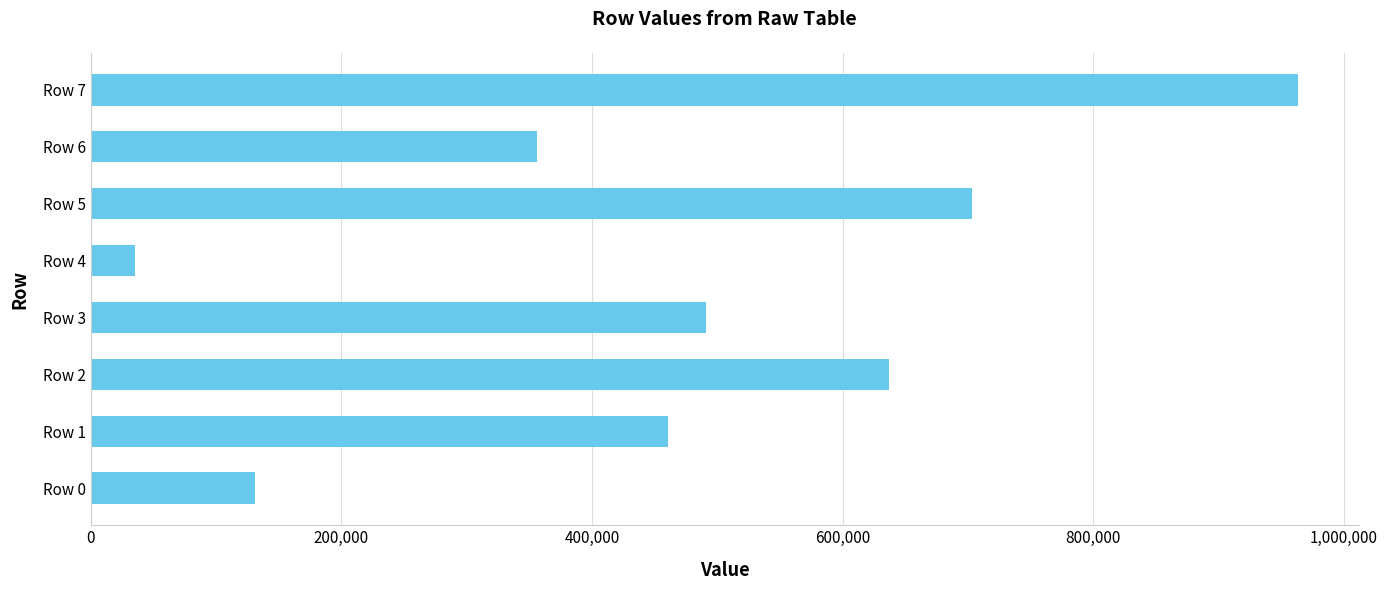

What is the approximate value at Row 4?

34978